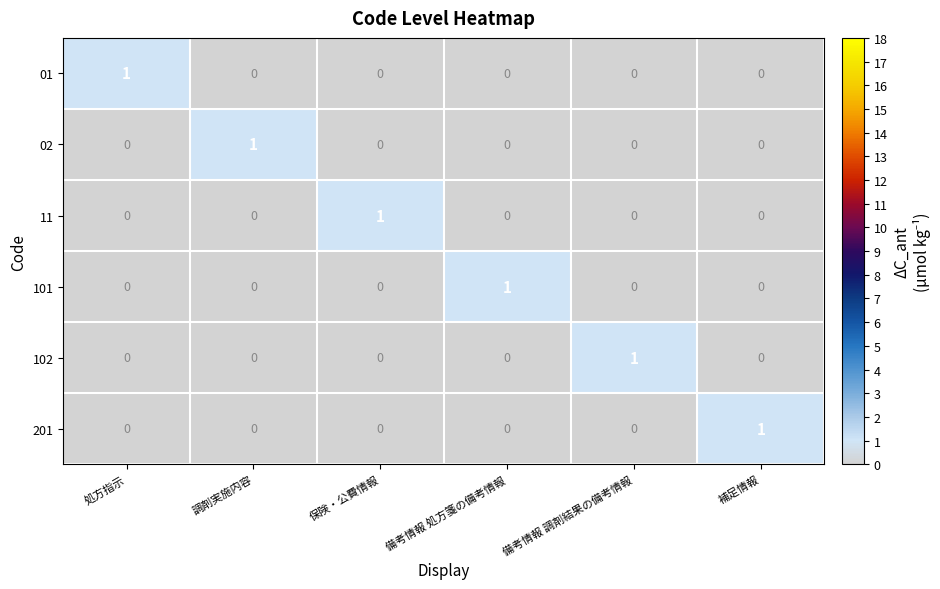

Count the 02 values in the range 0 to 1.

6